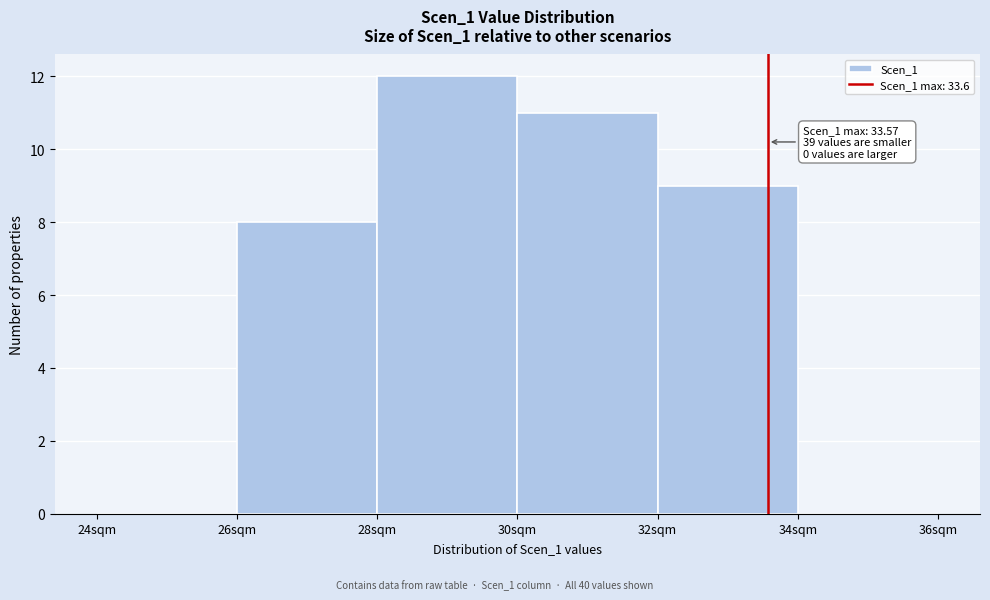

Over which range of the x-axis is the bar tallest?

28 to 30